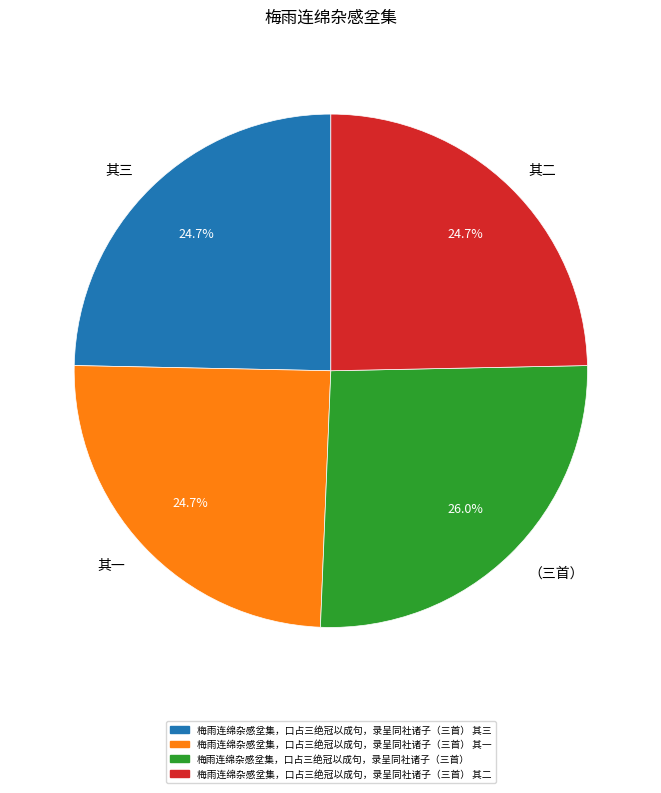

To the nearest percent, what is the difference between the largest and smallest slice percentages?

1%